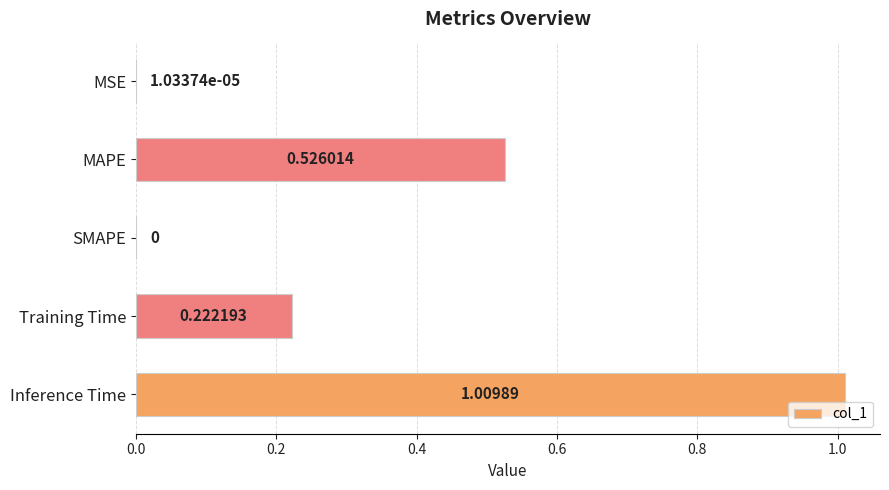

Which has a higher value, Training Time or MAPE?

MAPE